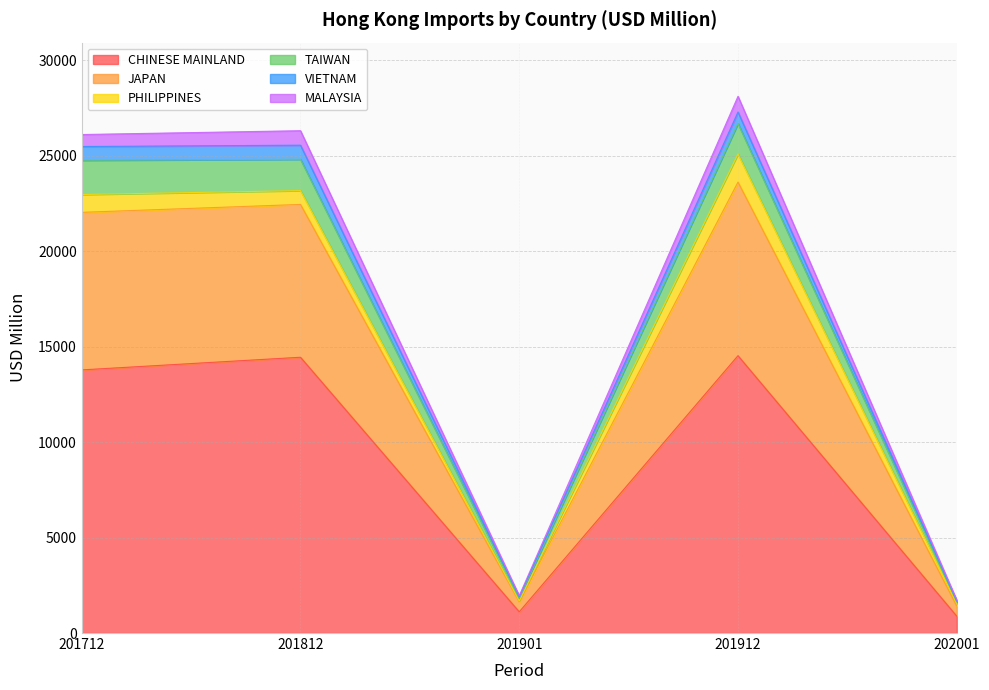

How many lines are shown in the chart?

6